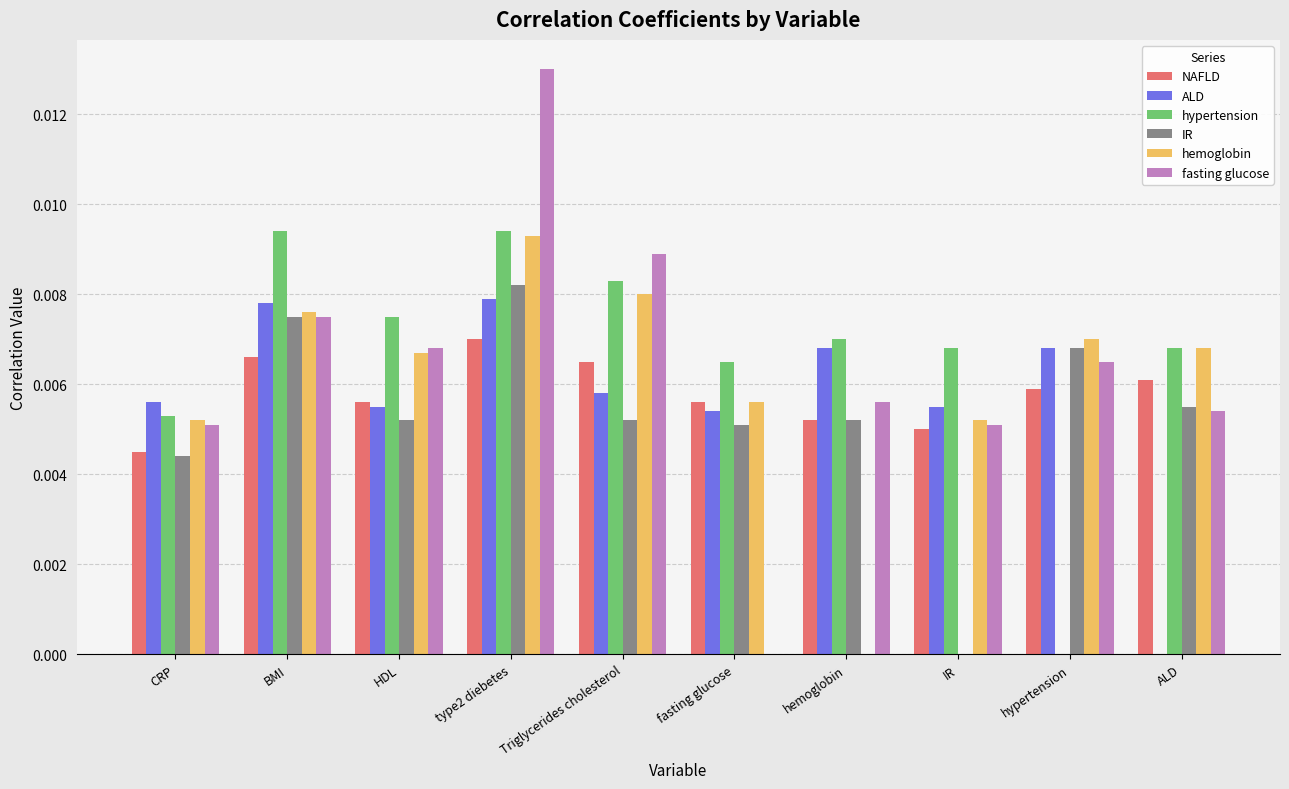

At which label does IR reach its peak?

type2 diebetes